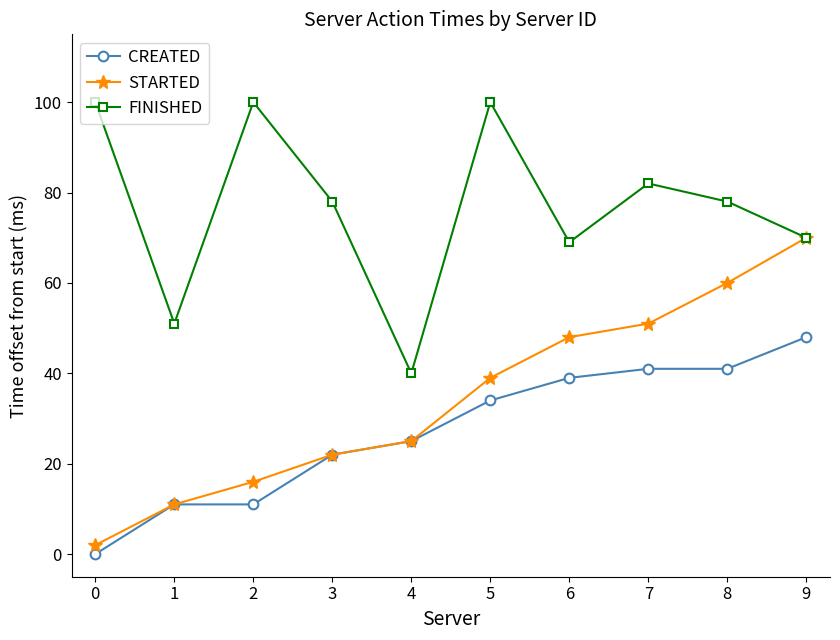

What is the value of the FINISHED point at the 6th from the left?

100